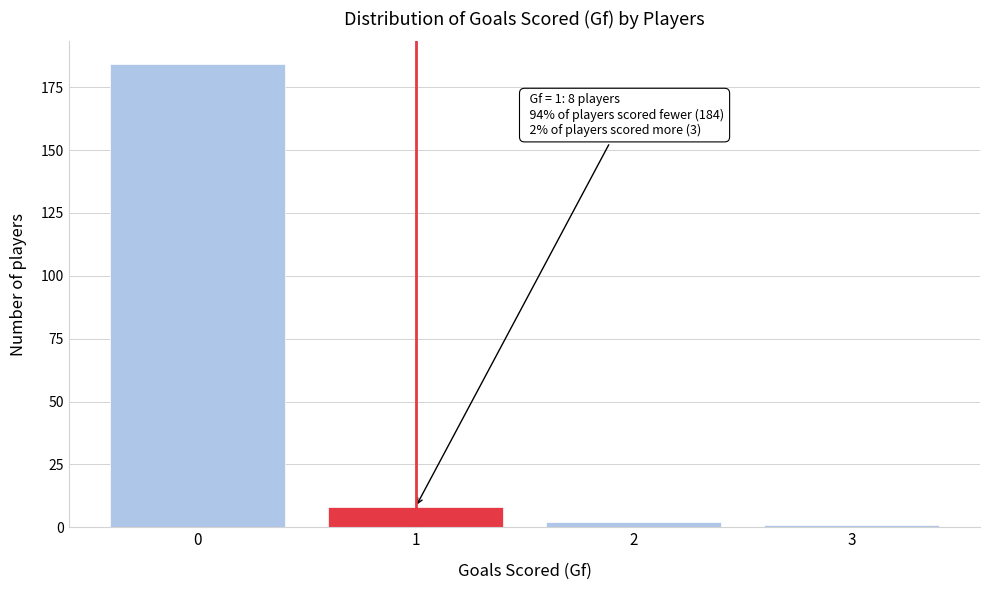

Over which range of the x-axis is the bar tallest?

-0.5 to 0.5